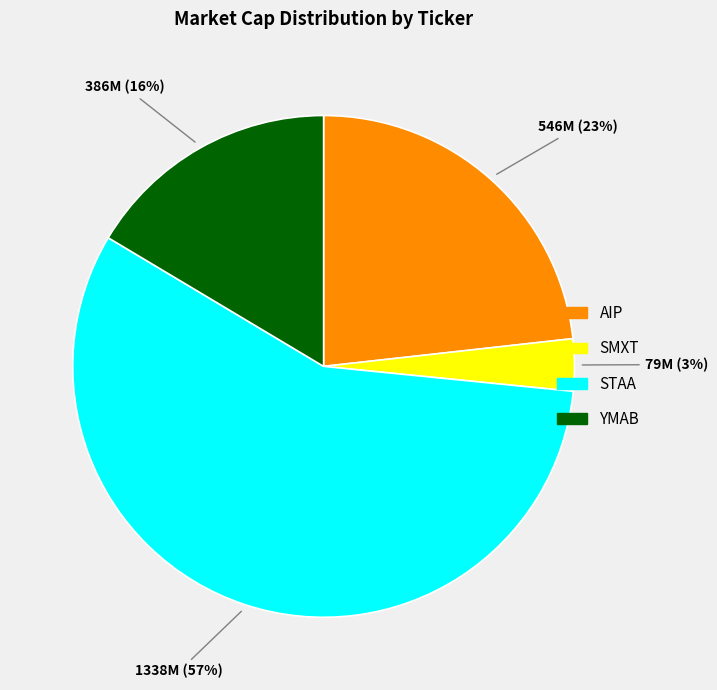

What is the smallest slice in the pie chart?

SMXT